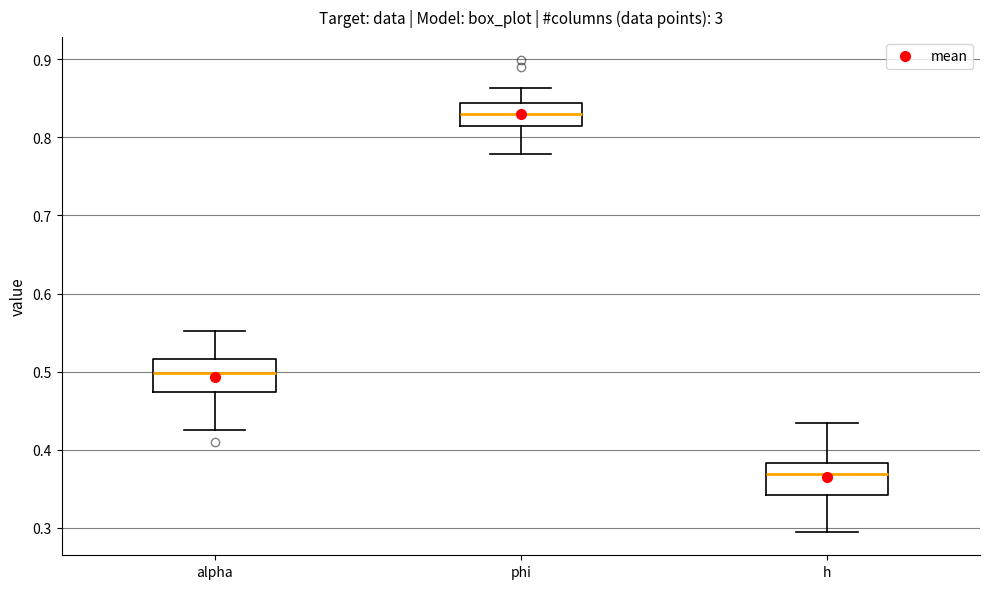

Which box has the lowest median line?

h